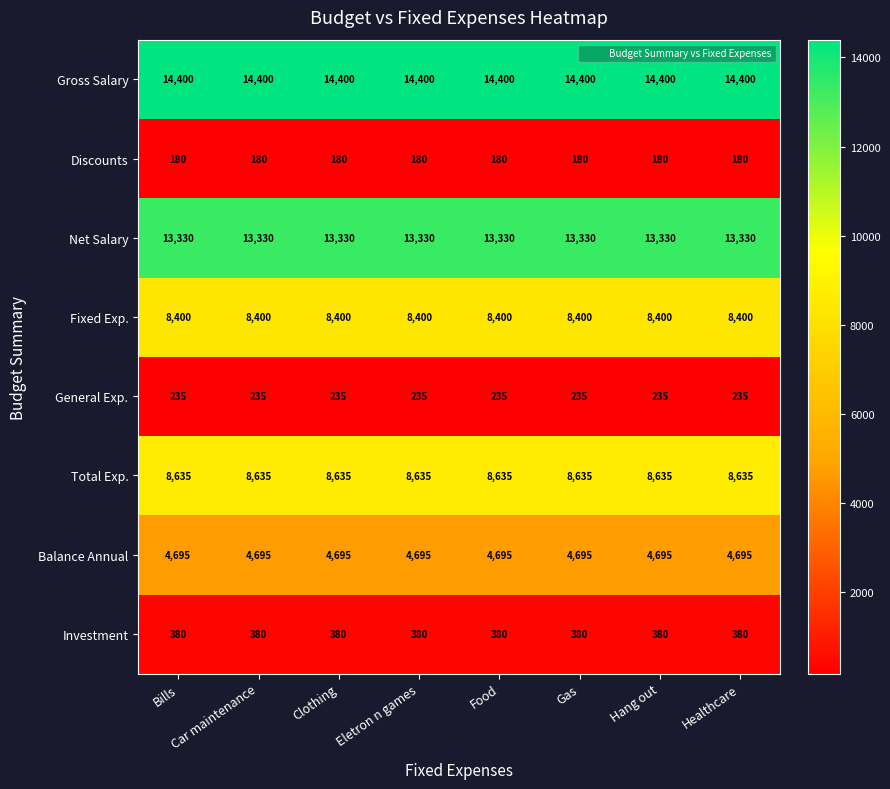

Rank the series by their maximum value, from lowest to highest.

Discounts, General Exp., Investment, Balance Annual, Fixed Exp., Total Exp., Net Salary, Gross Salary